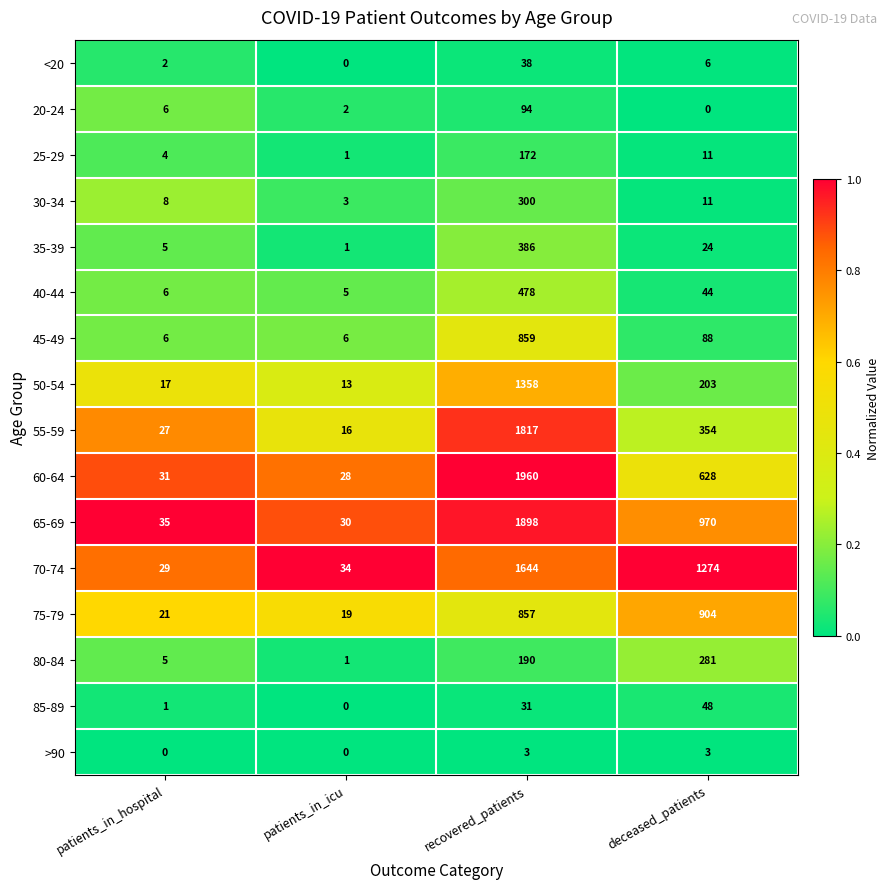

What is the total value across all series at recovered_patients?

12085